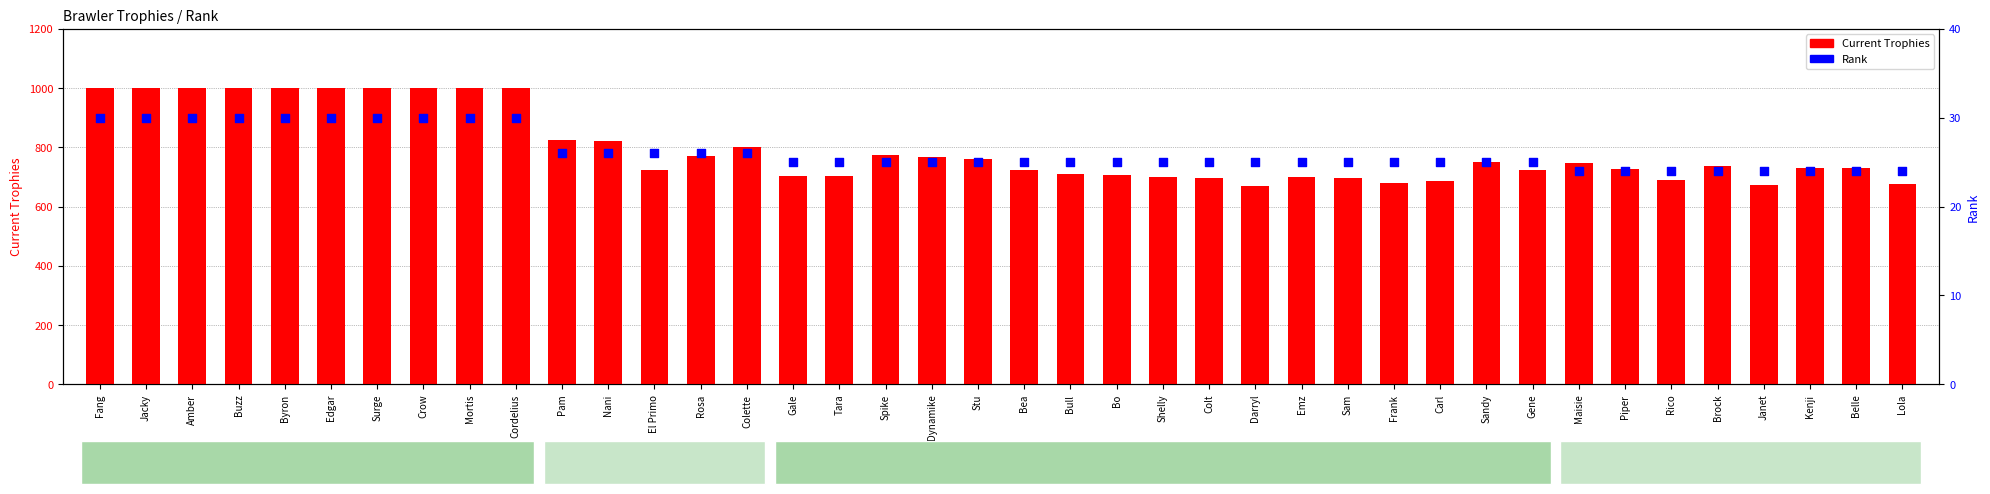

Which series has the widest spread of Y values?

Current Trophies